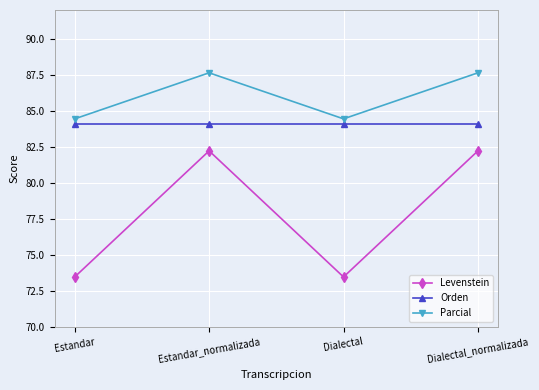

Which series has the largest total across all categories?

Parcial